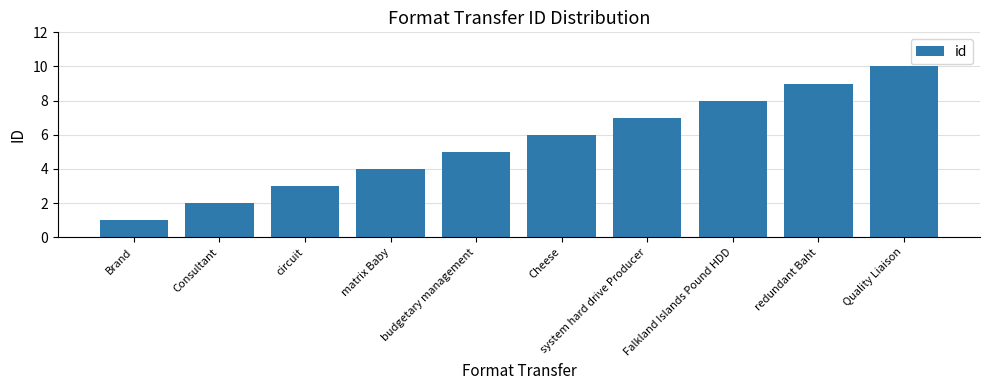

Reading left to right, extract all data points from this chart.

Brand=1	Consultant=2	circuit=3	matrix Baby=4	budgetary management=5	Cheese=6	system hard drive Producer=7	Falkland Islands Pound HDD=8	redundant Baht=9	Quality Liaison=10